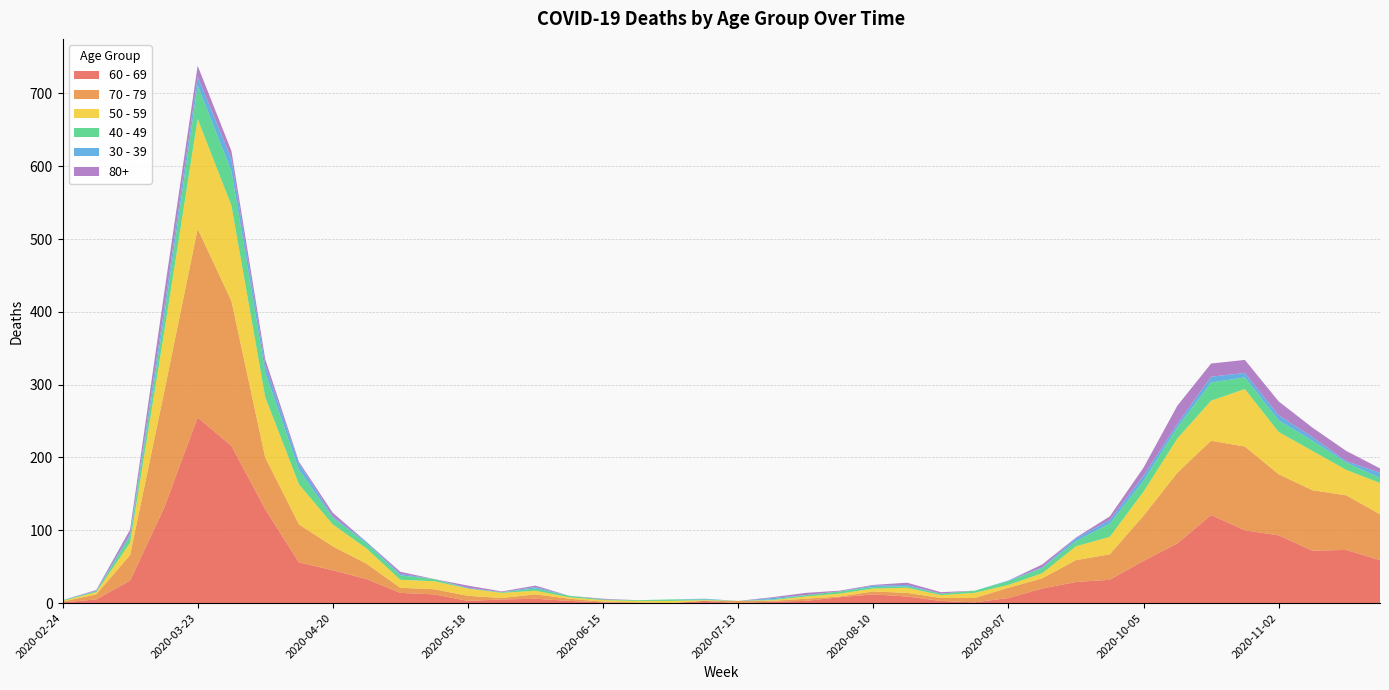

Reading left to right, list all the values displayed in this chart.

60 - 69: 2020-02-24=1	2020-03-02=5	2020-03-09=31	2020-03-16=130	2020-03-23=255	2020-03-30=216	2020-04-06=129	2020-04-13=56	2020-04-20=45	2020-04-27=33	2020-05-04=14	2020-05-11=12	2020-05-18=3	2020-05-25=5	2020-06-01=6	2020-06-08=3	2020-06-15=1	2020-06-22=0	2020-06-29=0	2020-07-06=3	2020-07-13=0	2020-07-20=2	2020-07-27=3	2020-08-03=8	2020-08-10=12	2020-08-17=9	2020-08-24=3	2020-08-31=1	2020-09-07=7	2020-09-14=20	2020-09-21=29	2020-09-28=32	2020-10-05=58	2020-10-12=82	2020-10-19=121	2020-10-26=100	2020-11-02=93	2020-11-09=72	2020-11-16=73	2020-11-23=59
70 - 79: 2020-02-24=1	2020-03-02=7	2020-03-09=35	2020-03-16=158	2020-03-23=259	2020-03-30=199	2020-04-06=71	2020-04-13=52	2020-04-20=33	2020-04-27=21	2020-05-04=7	2020-05-11=7	2020-05-18=7	2020-05-25=2	2020-06-01=6	2020-06-08=3	2020-06-15=1	2020-06-22=1	2020-06-29=0	2020-07-06=0	2020-07-13=3	2020-07-20=1	2020-07-27=3	2020-08-03=1	2020-08-10=4	2020-08-17=5	2020-08-24=4	2020-08-31=6	2020-09-07=14	2020-09-14=14	2020-09-21=30	2020-09-28=35	2020-10-05=62	2020-10-12=97	2020-10-19=102	2020-10-26=115	2020-11-02=84	2020-11-09=83	2020-11-16=75	2020-11-23=63
50 - 59: 2020-02-24=1	2020-03-02=3	2020-03-09=17	2020-03-16=81	2020-03-23=151	2020-03-30=131	2020-04-06=83	2020-04-13=55	2020-04-20=30	2020-04-27=21	2020-05-04=11	2020-05-11=11	2020-05-18=10	2020-05-25=7	2020-06-01=5	2020-06-08=2	2020-06-15=2	2020-06-22=2	2020-06-29=3	2020-07-06=1	2020-07-13=0	2020-07-20=1	2020-07-27=3	2020-08-03=4	2020-08-10=4	2020-08-17=7	2020-08-24=4	2020-08-31=7	2020-09-07=4	2020-09-14=7	2020-09-21=19	2020-09-28=24	2020-10-05=33	2020-10-12=47	2020-10-19=55	2020-10-26=79	2020-11-02=58	2020-11-09=54	2020-11-16=35	2020-11-23=43
40 - 49: 2020-02-24=1	2020-03-02=1	2020-03-09=9	2020-03-16=21	2020-03-23=46	2020-03-30=47	2020-04-06=34	2020-04-13=20	2020-04-20=9	2020-04-27=7	2020-05-04=6	2020-05-11=3	2020-05-18=0	2020-05-25=1	2020-06-01=3	2020-06-08=2	2020-06-15=1	2020-06-22=1	2020-06-29=2	2020-07-06=1	2020-07-13=0	2020-07-20=1	2020-07-27=2	2020-08-03=3	2020-08-10=2	2020-08-17=2	2020-08-24=2	2020-08-31=3	2020-09-07=5	2020-09-14=7	2020-09-21=7	2020-09-28=18	2020-10-05=15	2020-10-12=15	2020-10-19=25	2020-10-26=16	2020-11-02=16	2020-11-09=14	2020-11-16=10	2020-11-23=7
30 - 39: 2020-02-24=0	2020-03-02=1	2020-03-09=3	2020-03-16=12	2020-03-23=12	2020-03-30=17	2020-04-06=10	2020-04-13=9	2020-04-20=2	2020-04-27=2	2020-05-04=2	2020-05-11=0	2020-05-18=1	2020-05-25=0	2020-06-01=2	2020-06-08=0	2020-06-15=0	2020-06-22=0	2020-06-29=0	2020-07-06=1	2020-07-13=0	2020-07-20=2	2020-07-27=0	2020-08-03=0	2020-08-10=2	2020-08-17=2	2020-08-24=0	2020-08-31=0	2020-09-07=1	2020-09-14=1	2020-09-21=4	2020-09-28=5	2020-10-05=7	2020-10-12=5	2020-10-19=8	2020-10-26=6	2020-11-02=7	2020-11-09=5	2020-11-16=2	2020-11-23=7
80+: 2020-02-24=0	2020-03-02=1	2020-03-09=6	2020-03-16=21	2020-03-23=15	2020-03-30=11	2020-04-06=8	2020-04-13=2	2020-04-20=5	2020-04-27=0	2020-05-04=3	2020-05-11=0	2020-05-18=3	2020-05-25=1	2020-06-01=2	2020-06-08=0	2020-06-15=1	2020-06-22=0	2020-06-29=0	2020-07-06=0	2020-07-13=0	2020-07-20=1	2020-07-27=3	2020-08-03=1	2020-08-10=1	2020-08-17=3	2020-08-24=2	2020-08-31=0	2020-09-07=0	2020-09-14=4	2020-09-21=1	2020-09-28=5	2020-10-05=11	2020-10-12=25	2020-10-19=18	2020-10-26=18	2020-11-02=19	2020-11-09=13	2020-11-16=14	2020-11-23=6